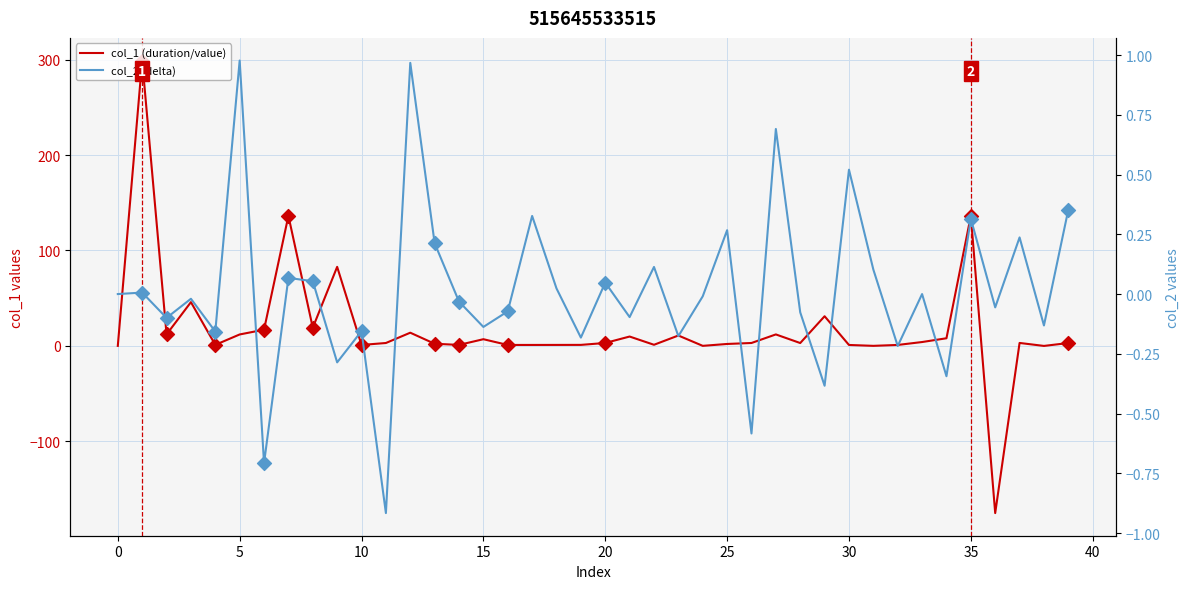

Which series has the largest total across all categories?

col_1